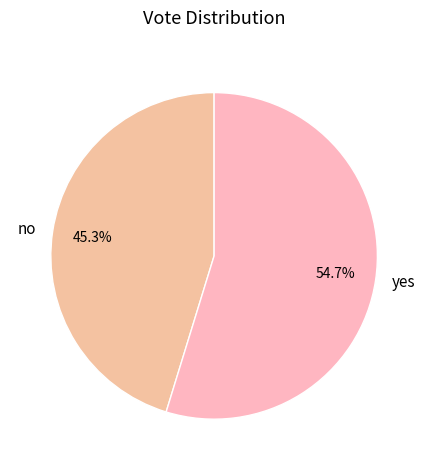

What is the majority slice?

yes